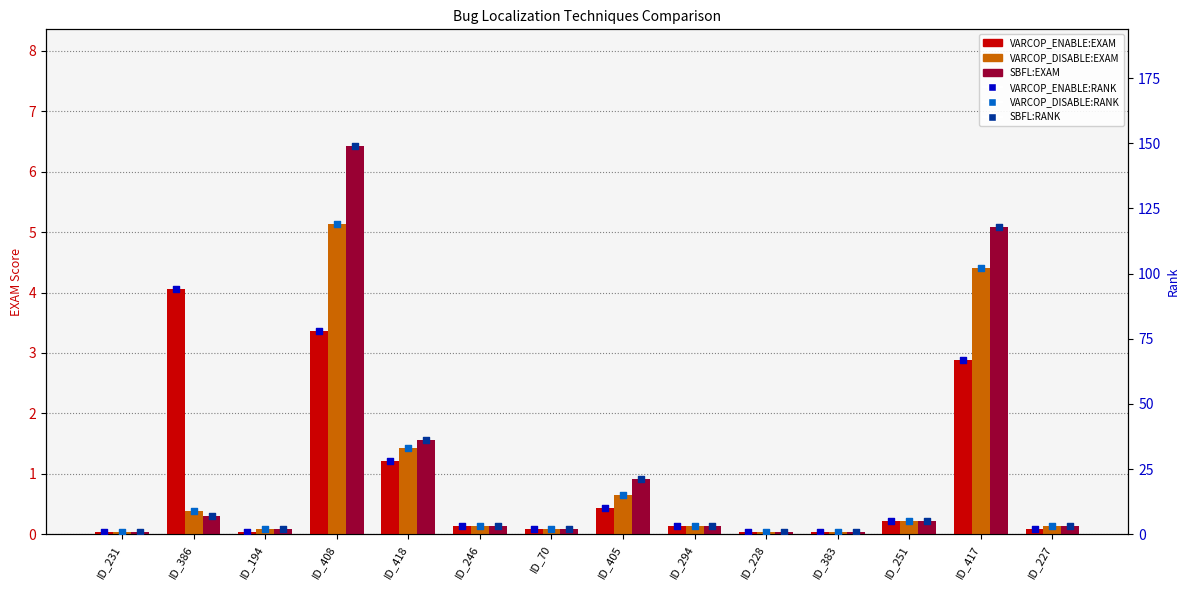

Is the value of VARCOP_DISABLE:EXAM at ID_70 greater than the value of VARCOP_DISABLE:RANK at ID_386?

No